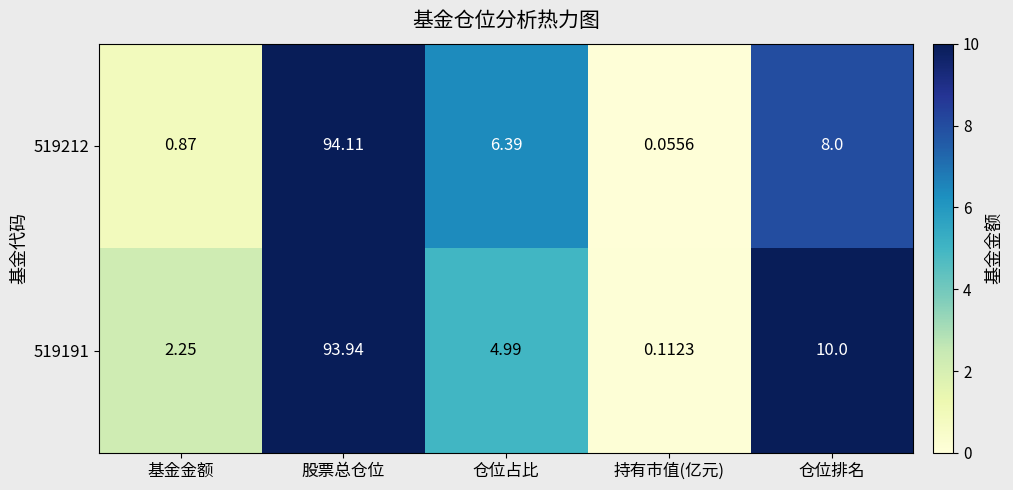

What is the difference between the highest and lowest values at 仓位排名?

2.0